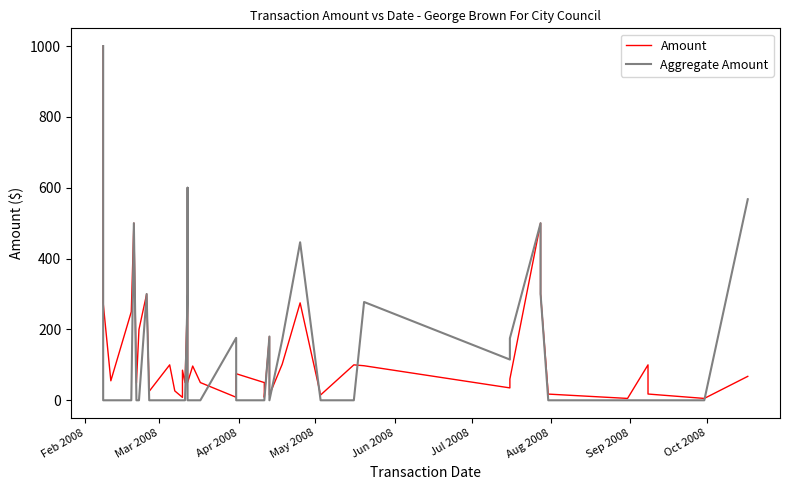

How many data points in Amount are less than 75?

20